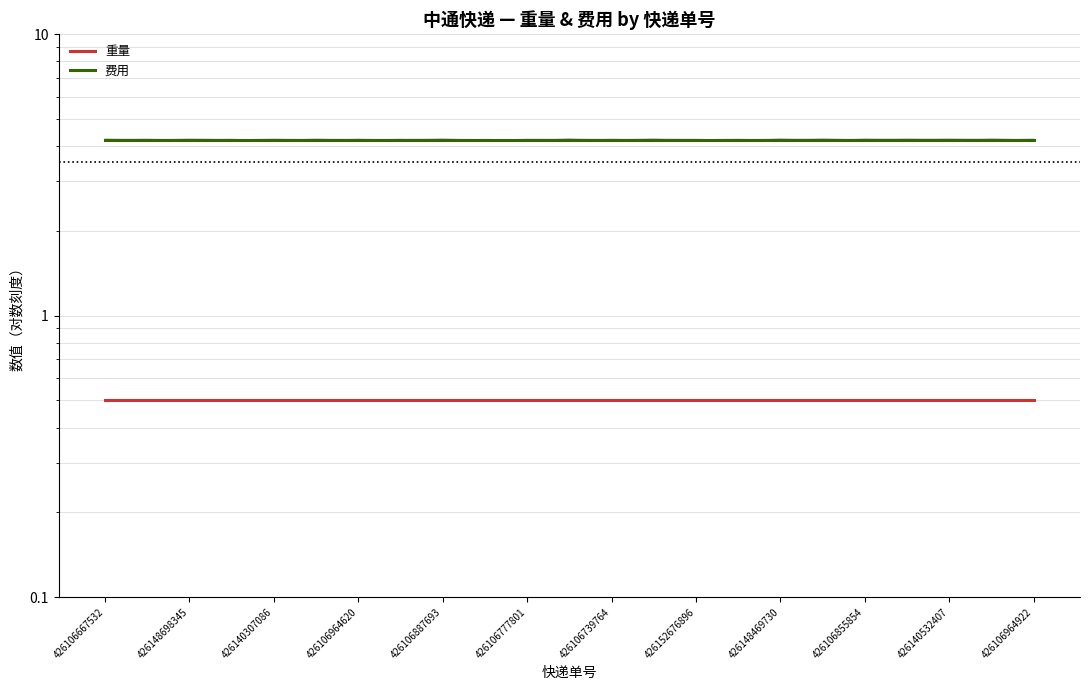

At how many categories does at least one series exceed 2?

23